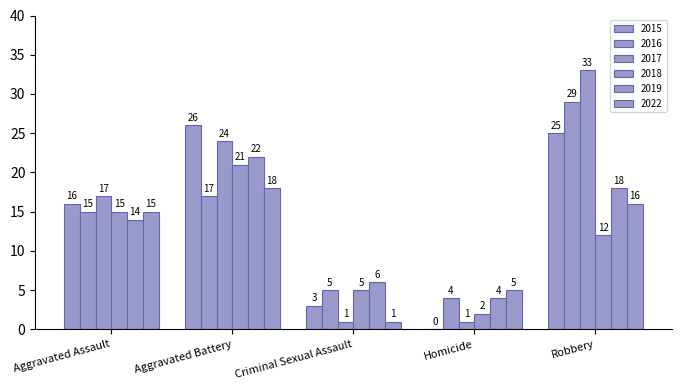

How many groups of bars are there?

5